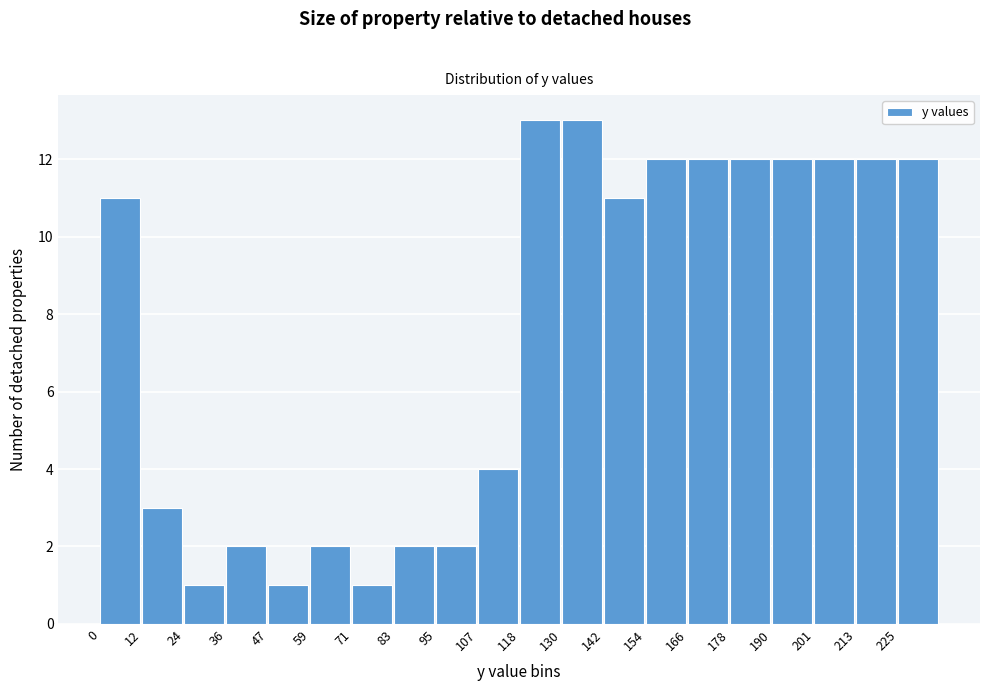

Reading left to right, transcribe this chart: for each bar, give the range it covers on the x-axis and its height. Neither the bar edges nor the heights are printed on the chart, so give them approximately, as read against the axes.

0 to 12: 11
12 to 24: 3
24 to 36: 1
36 to 48: 2
48 to 60: 1
60 to 72: 2
72 to 82: 1
82 to 94: 2
94 to 106: 2
106 to 118: 4
118 to 130: 13
130 to 142: 13
142 to 154: 11
154 to 166: 12
166 to 178: 12
178 to 190: 12
190 to 202: 12
202 to 214: 12
214 to 226: 12
226 to 238: 12